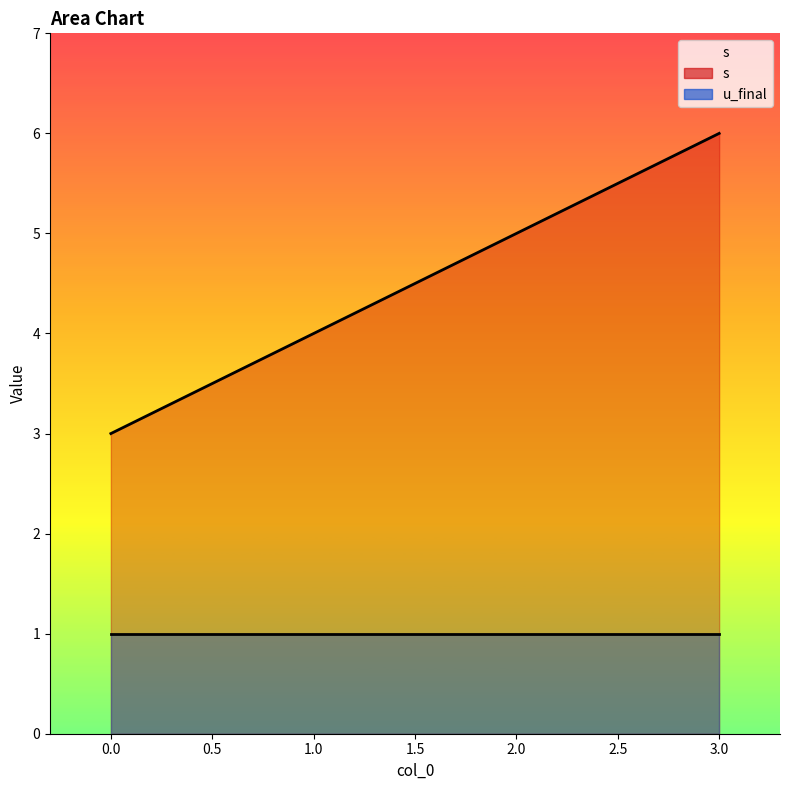

What is the approximate value at 1?

4